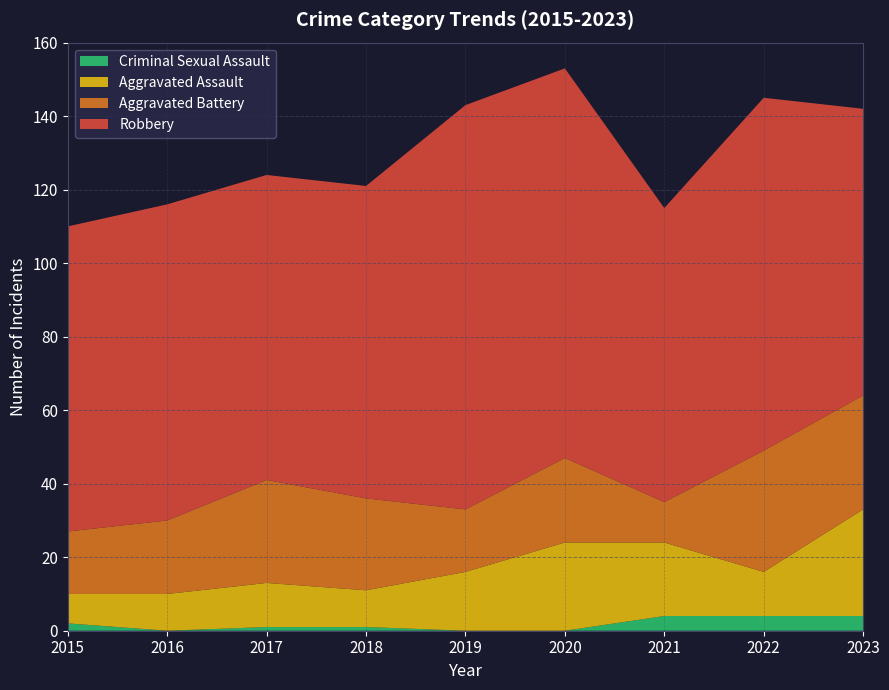

Reading right to left, transcribe all the data shown in this chart.

Aggravated Assault: 29	12	20	24	16	10	12	10	8
Aggravated Battery: 31	33	11	23	17	25	28	20	17
Criminal Sexual Assault: 4	4	4	0	0	1	1	0	2
Robbery: 78	96	80	106	110	85	83	86	83